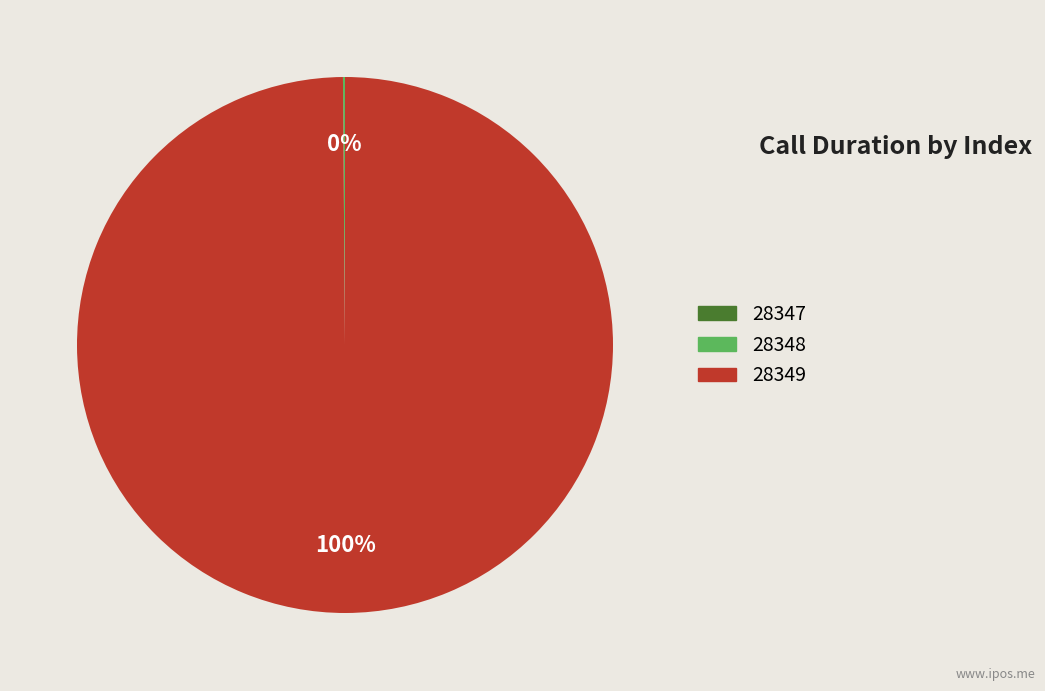

The 28349 slice represents 100% of the pie. True or false?

True